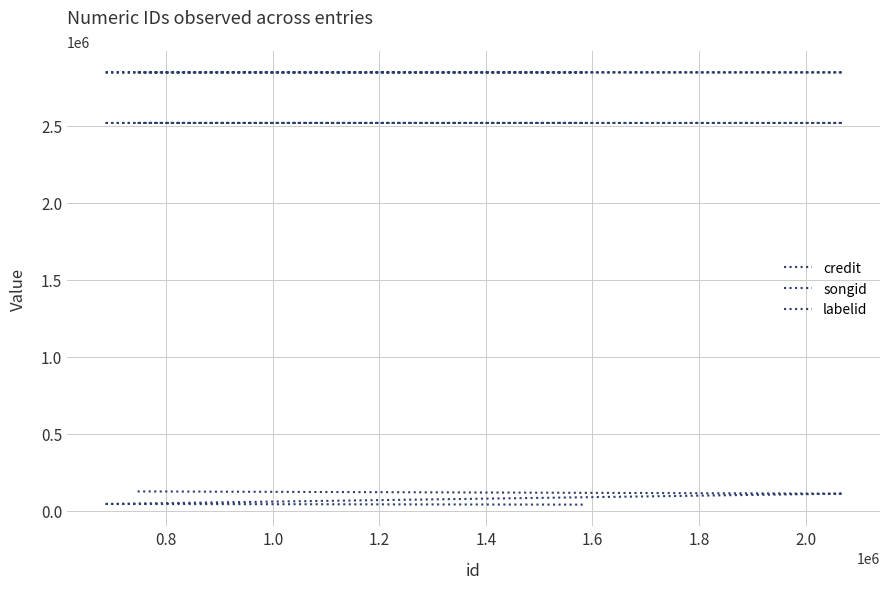

What is the minimum value for labelid?

39943